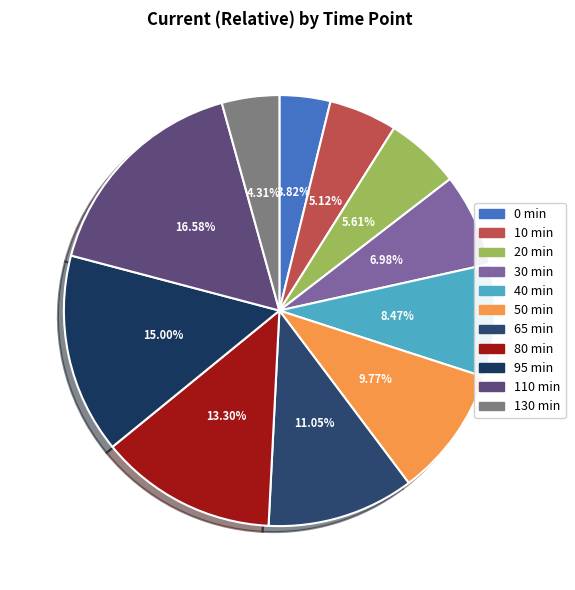

To the nearest percent, what is the difference between the largest and smallest slice percentages?

13%